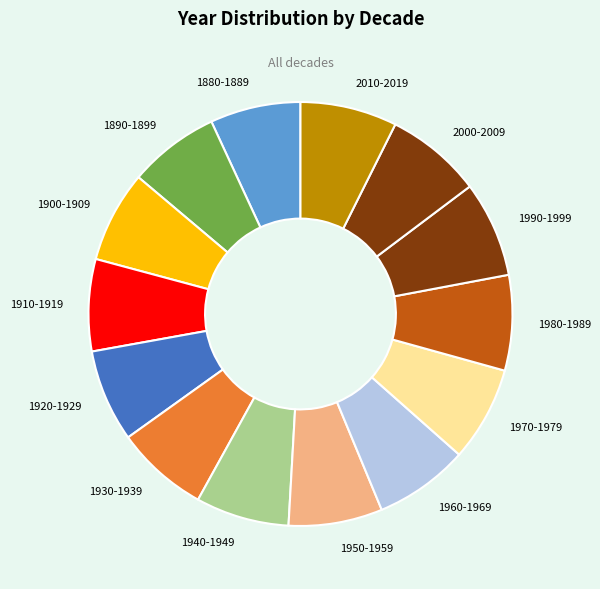

Do 1950-1959 and 1920-1929 together represent more than half of the pie?

No